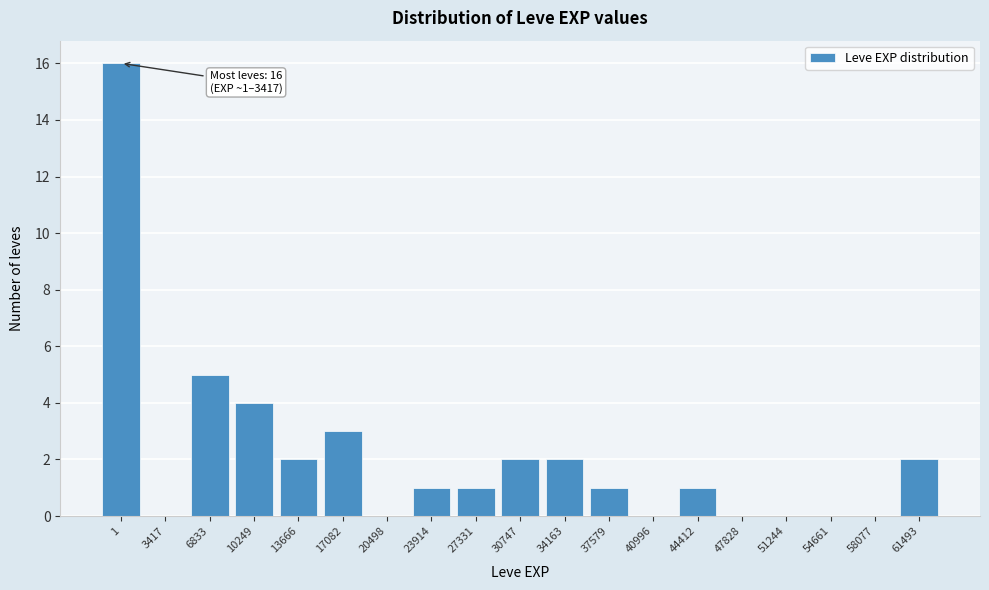

Reading left to right, transcribe all the data shown in this chart.

1=16	3417=0	6833=5	10249=4	13666=2	17082=3	20498=0	23914=1	27331=1	30747=2	34163=2	37579=1	40996=0	44412=1	47828=0	51244=0	54661=0	58077=0	61493=2